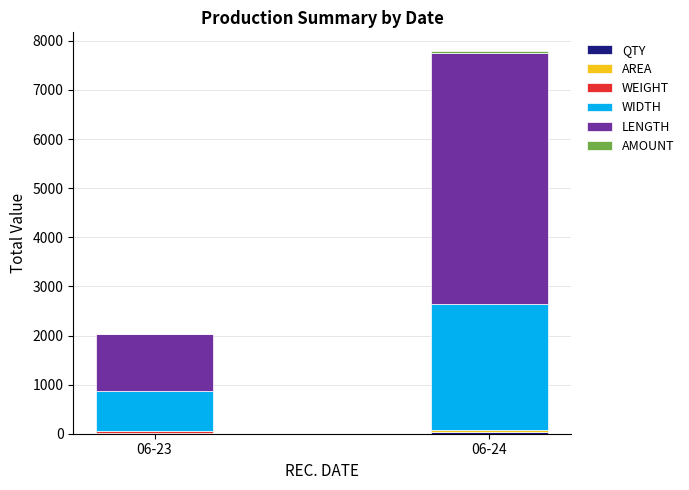

At which category is the sum across all series the highest?

06-24